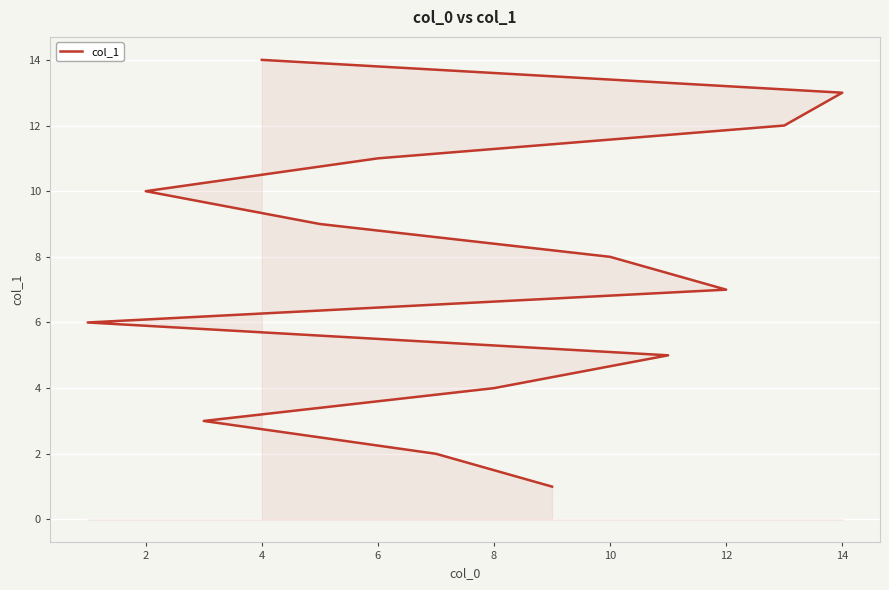

At which category does the chart reach its peak across all series?

4